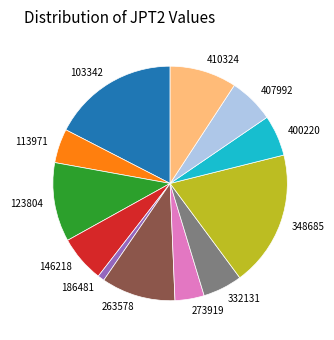

Which has a higher value, 146218 or 263578?

263578